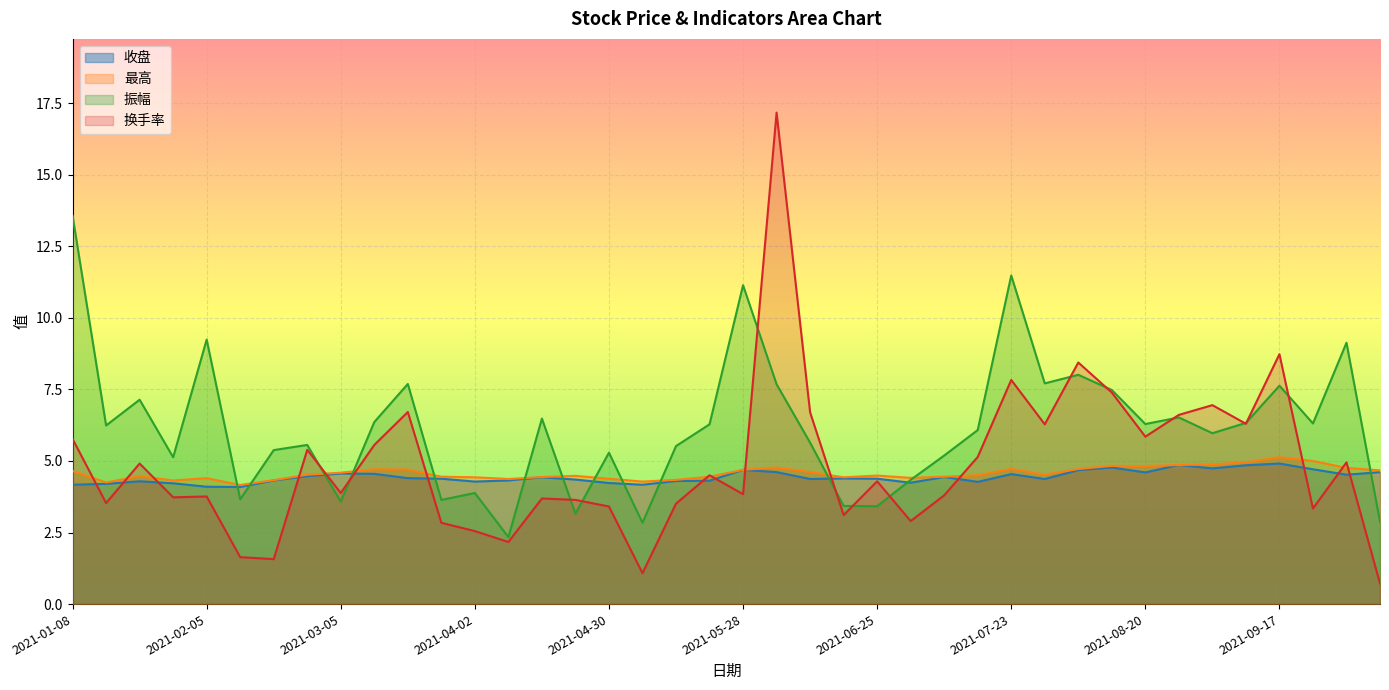

What is the difference between the highest and lowest values at 2021-06-04?

12.6